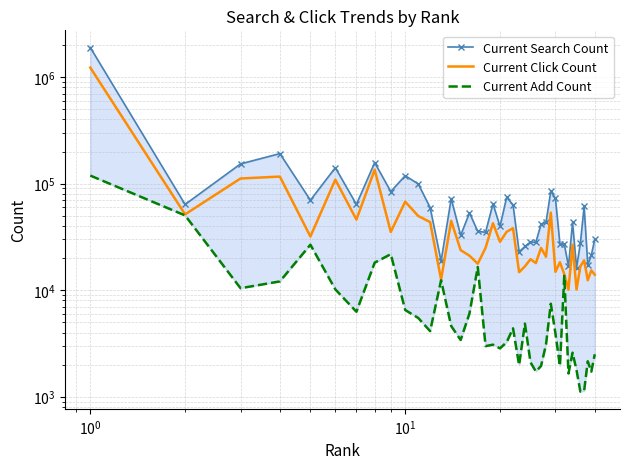

At how many categories does at least one series exceed 1628703?

1